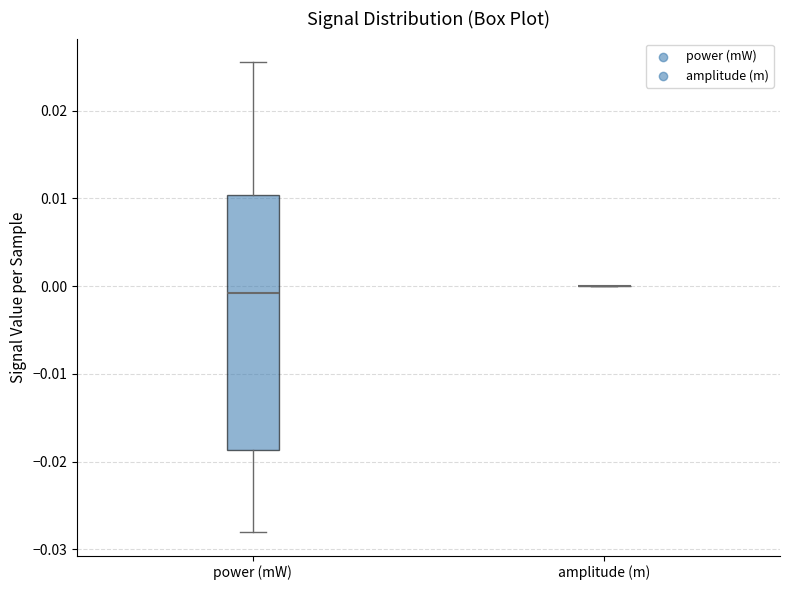

Where is the lower edge of the box for power (mW) on the y-axis? The values are not printed on the chart, so give them approximately, as read against the axis.

-0.019